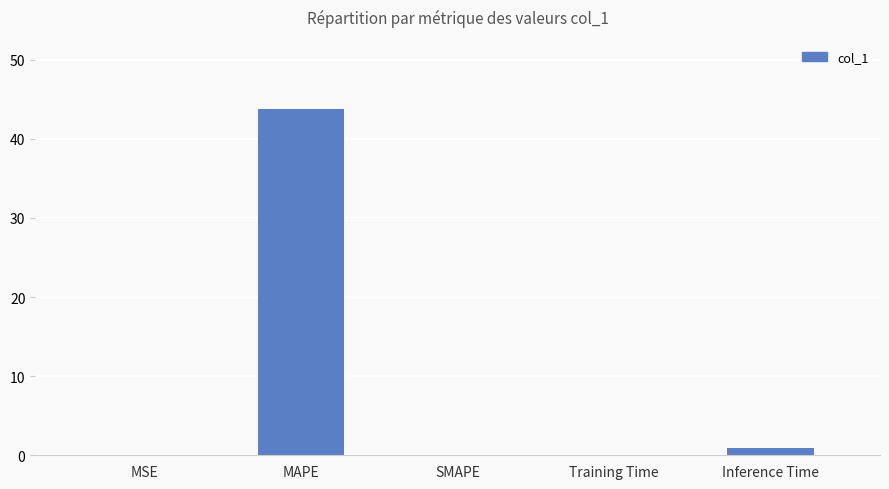

What is the sum of all values?

44.8